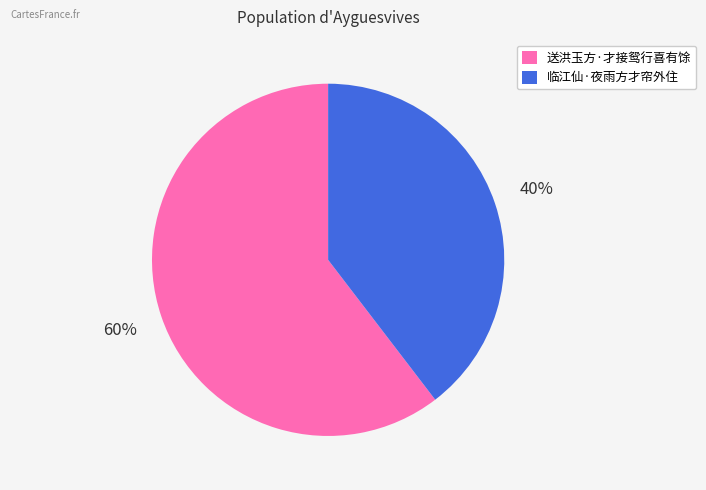

What is the smallest slice in the pie chart?

临江仙·夜雨方才帘外住